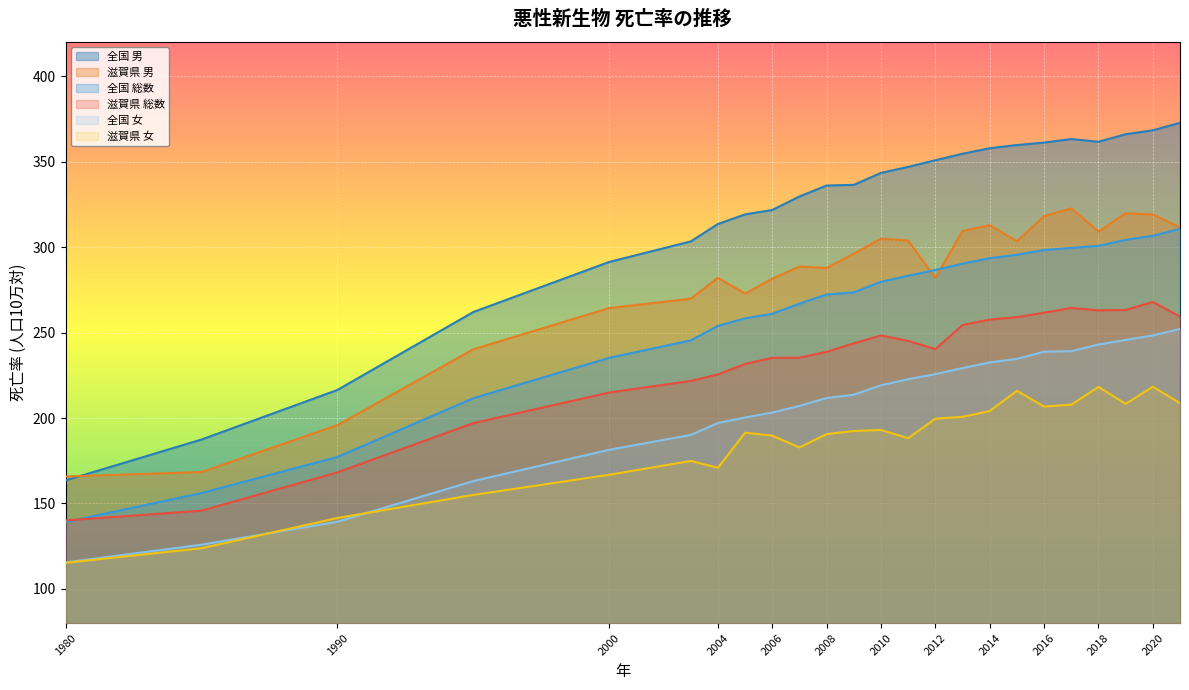

What is the average value of the 滋賀県 総数 series?

232.6